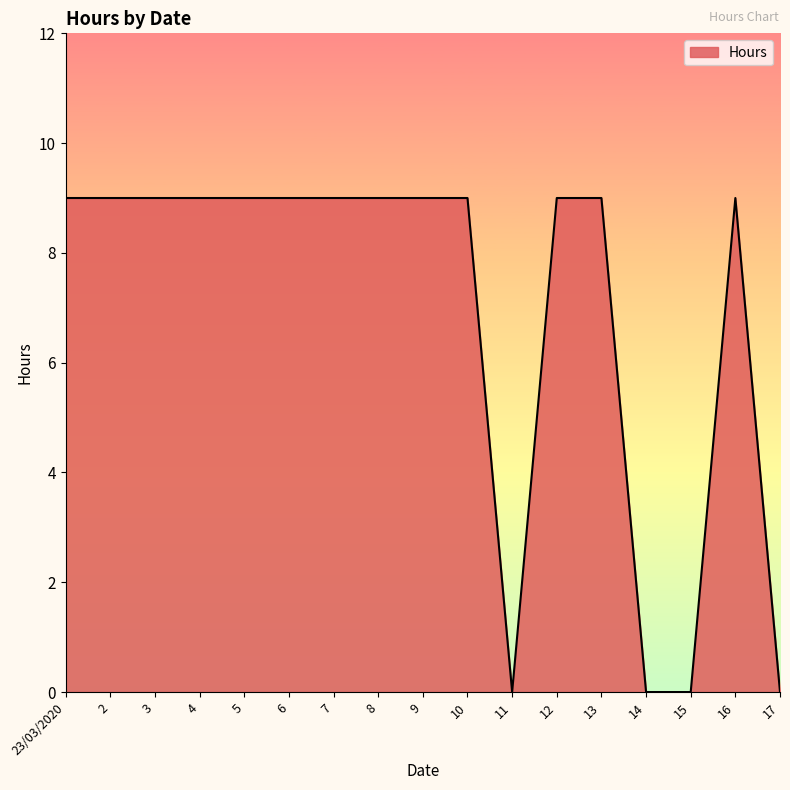

Reading left to right, list all the values displayed in this chart.

23/03/2020=9	2=9	3=9	4=9	5=9	6=9	7=9	8=9	9=9	10=9	11=0	12=9	13=9	14=0	15=0	16=9	17=0